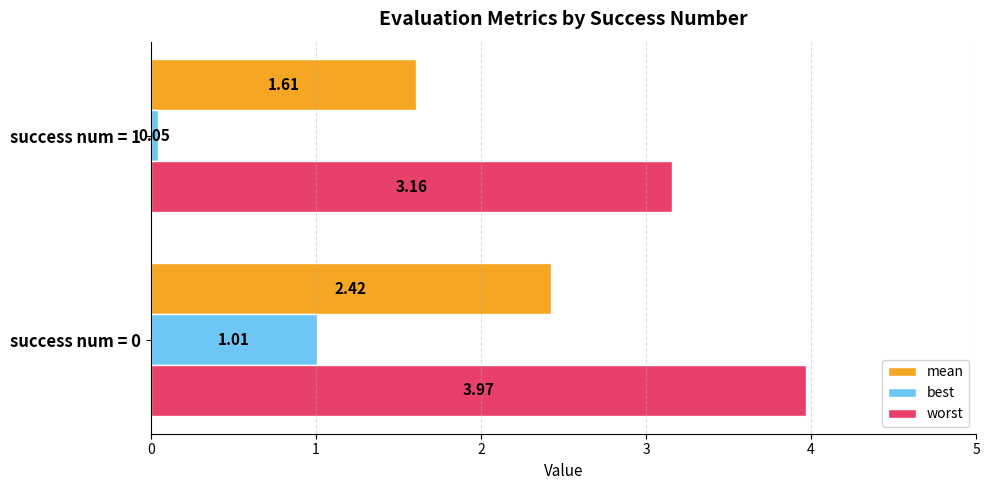

List the series in order of their overall mean, lowest first.

best, mean, worst